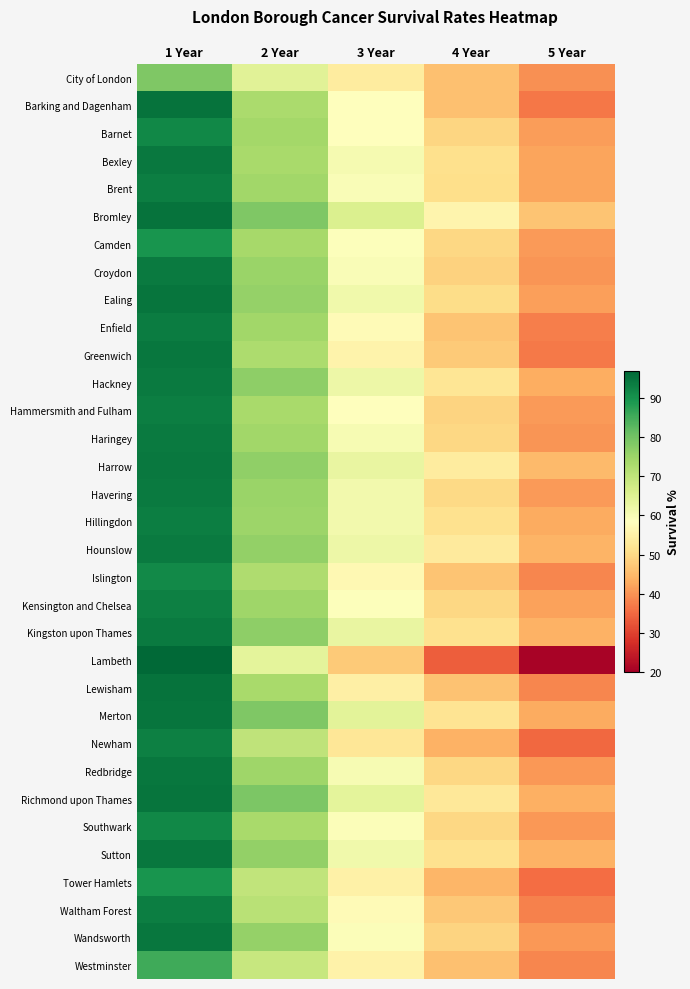

Count the number of categories in the chart.

5